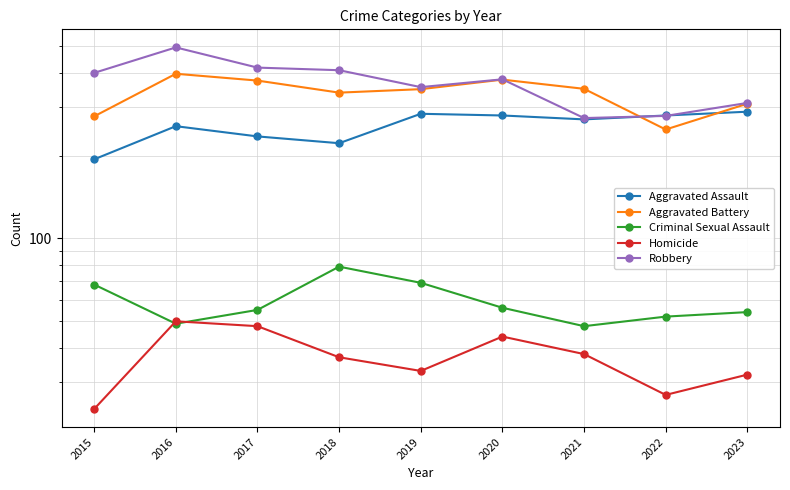

Does the chart display data point markers on the line(s)?

Yes